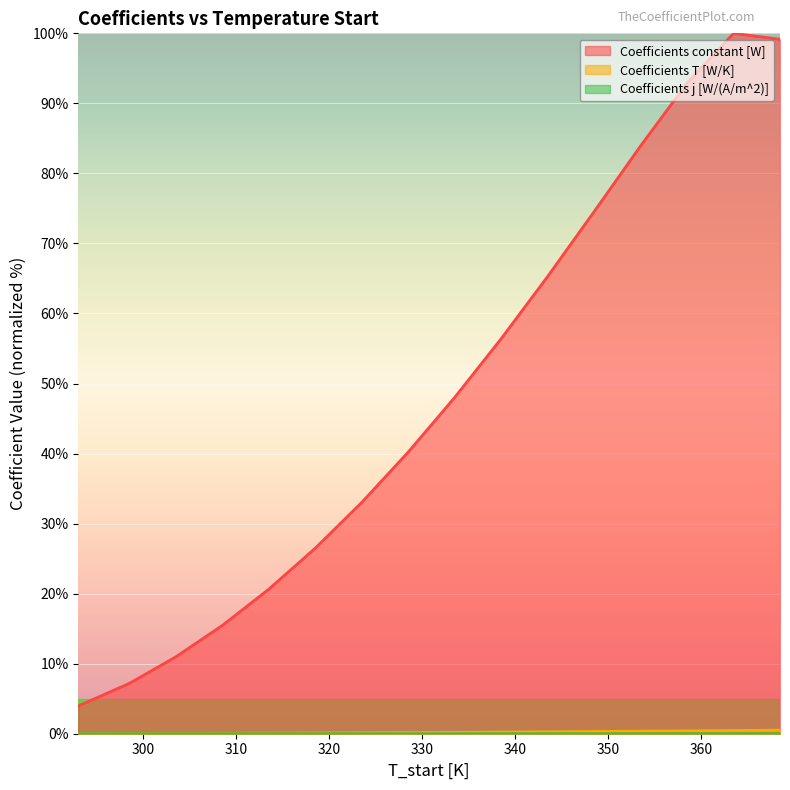

True or false: Coefficients constant [W] and Coefficients j [W/(A/m^2)] intersect in this chart.

False